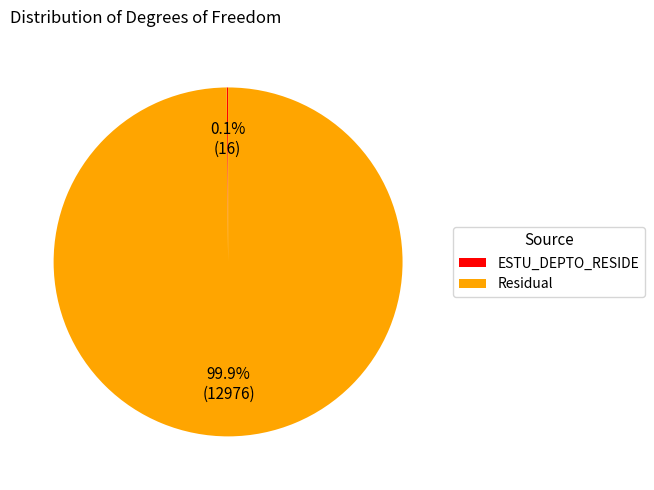

What percentage is the Residual slice, to the nearest percent?

100%